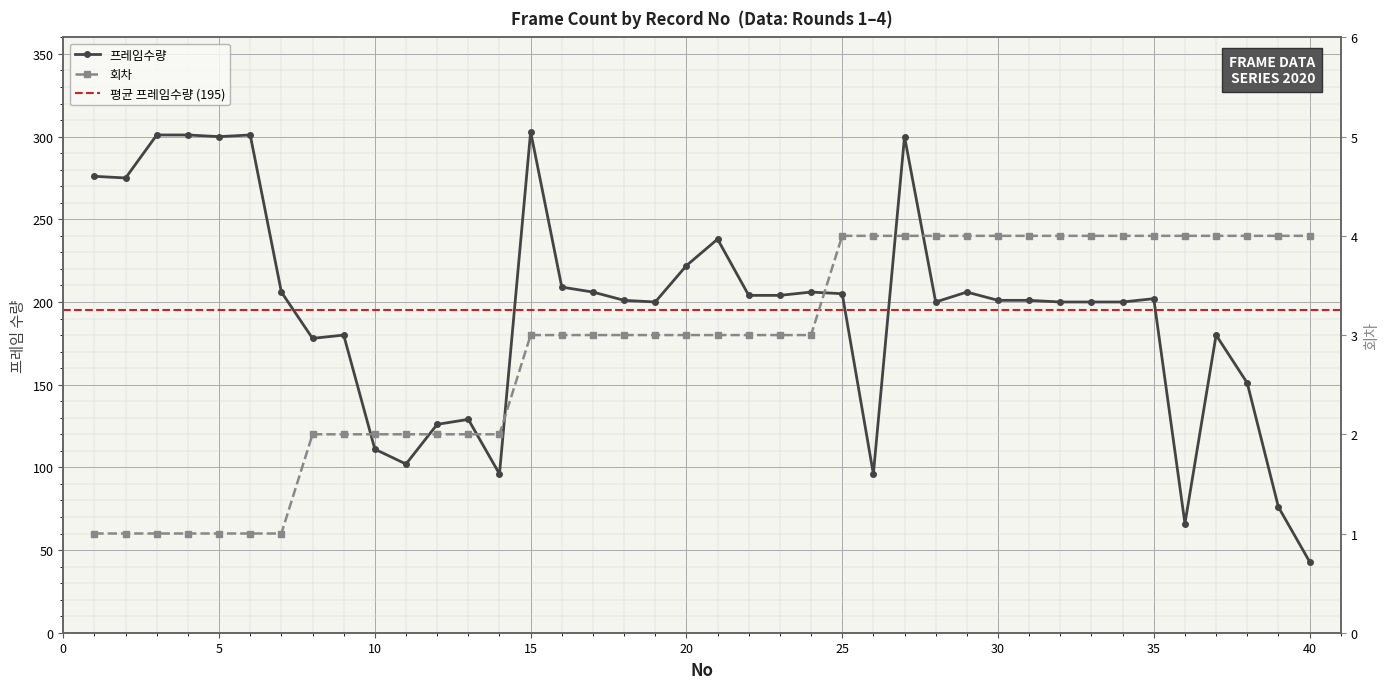

What is the sum of all 프레임수량 values?

7802